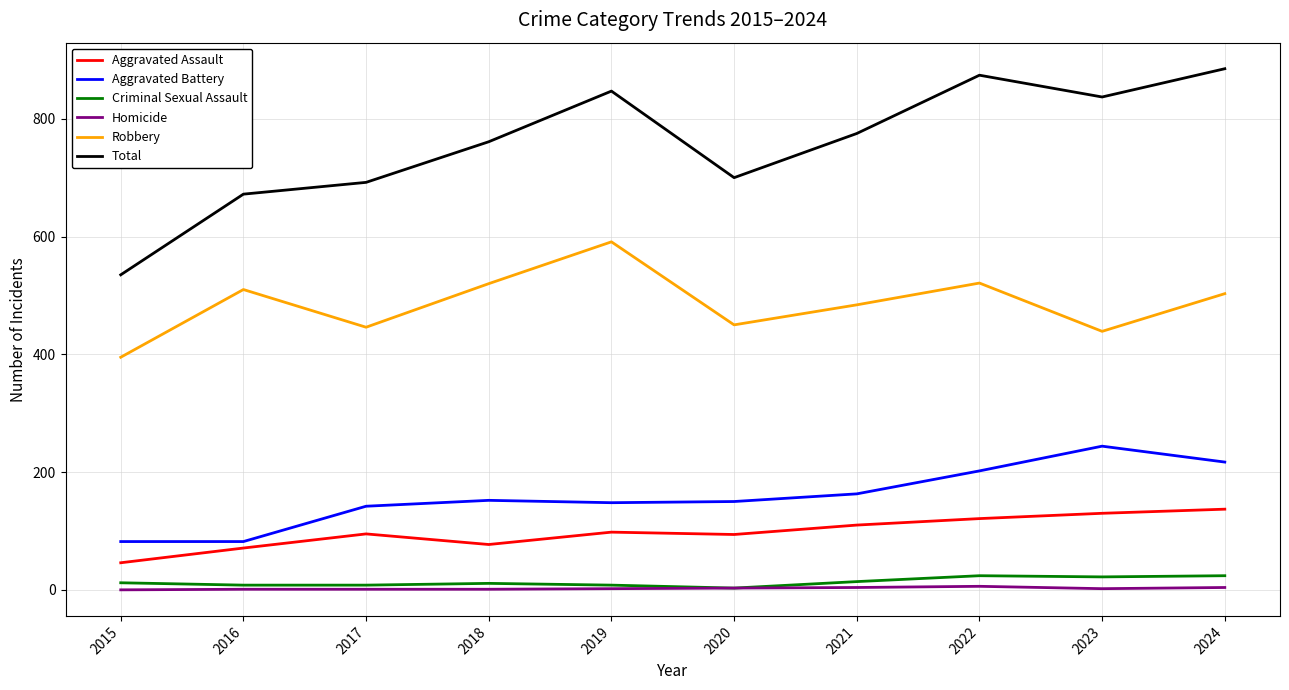

True or false: Criminal Sexual Assault and Robbery intersect in this chart.

False